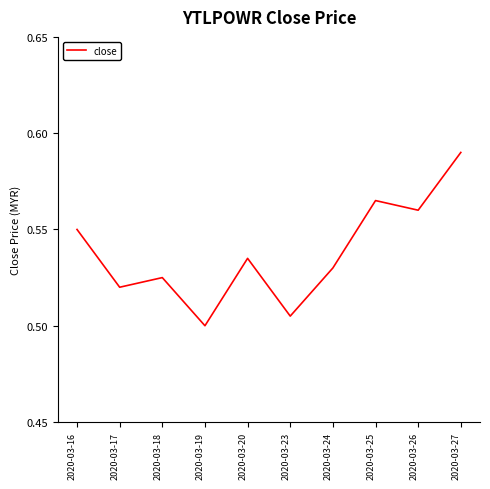

Between 2020-03-25 and 2020-03-24, which is larger?

2020-03-25